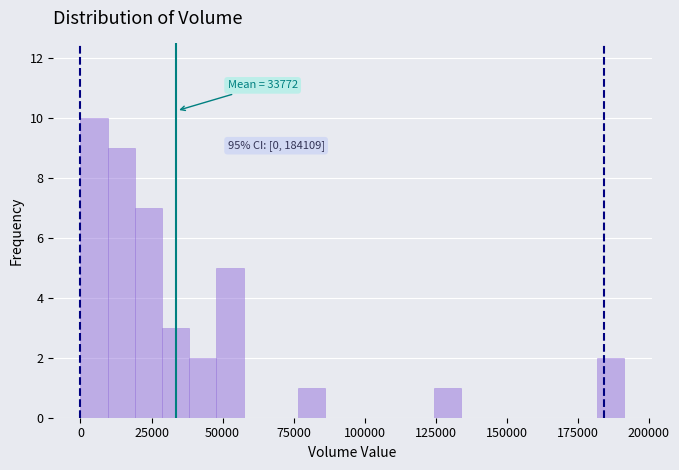

Read against the x-axis, roughly where is the centre of the tallest bar?

5000